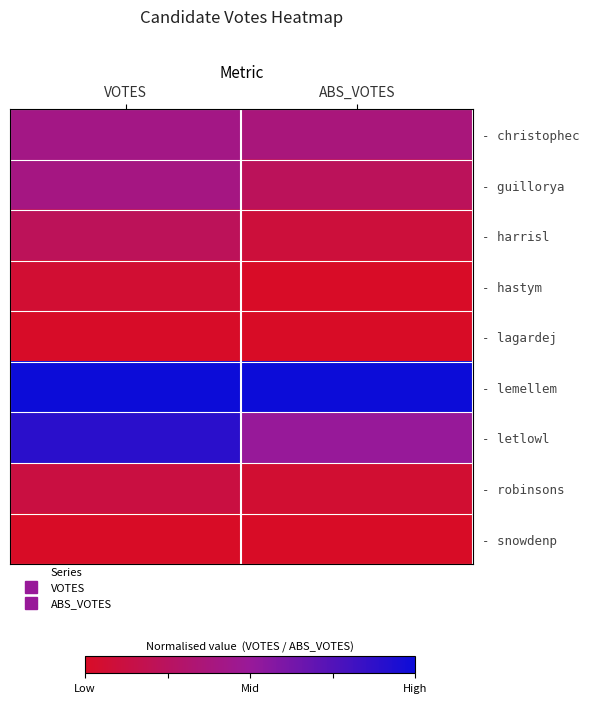

Which has a higher value, ABS_VOTES or VOTES?

VOTES